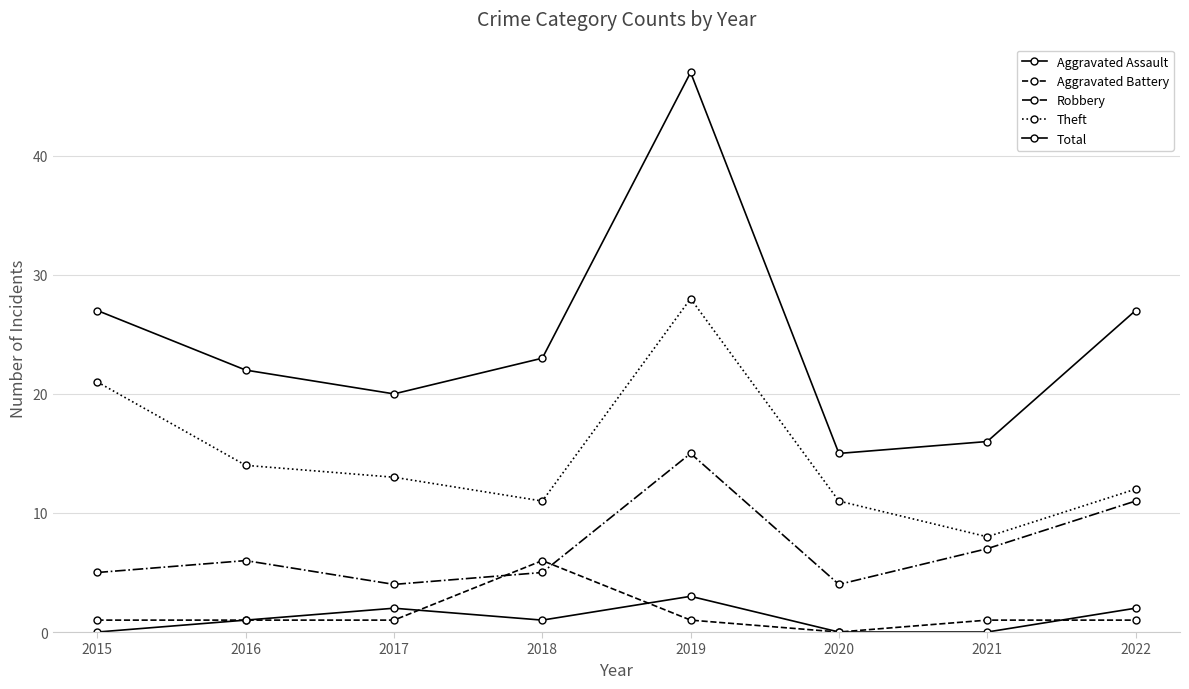

Which category has the lowest value in the Robbery series?

2017